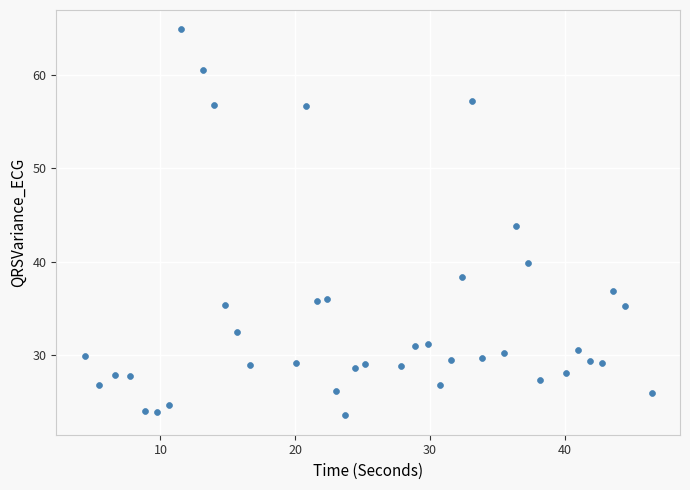

What is the range of X values (max minus min)?

42.1